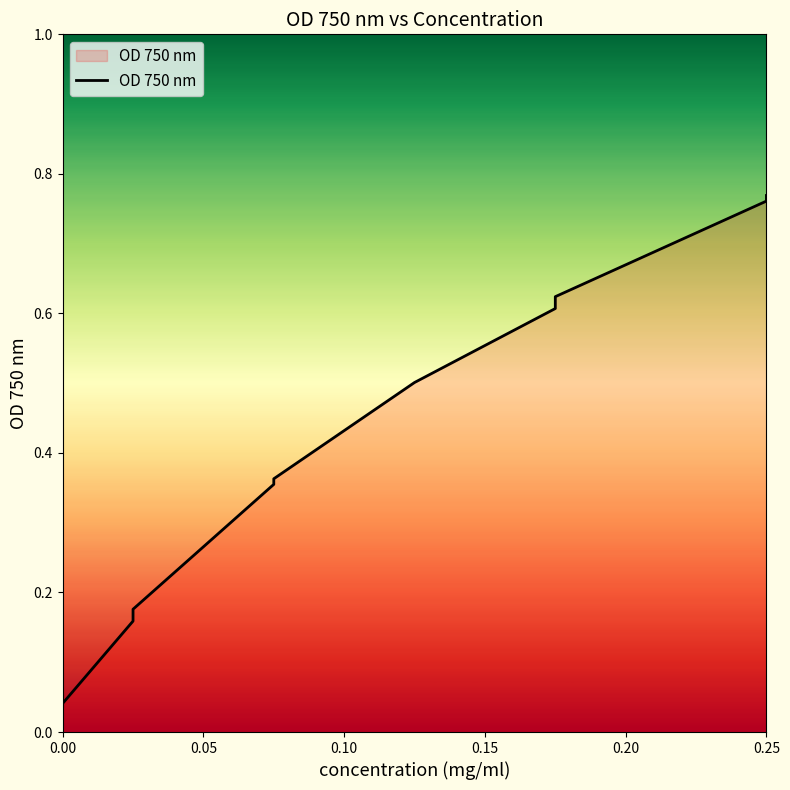

What is the value of the 7th point from the left?

0.5